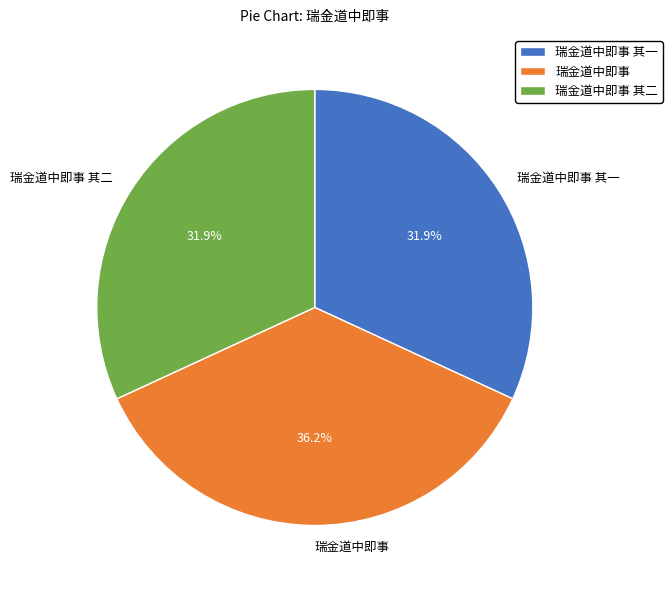

Approximately how many times larger is the value at 瑞金道中即事 其二 compared to 瑞金道中即事 其一?

1.0